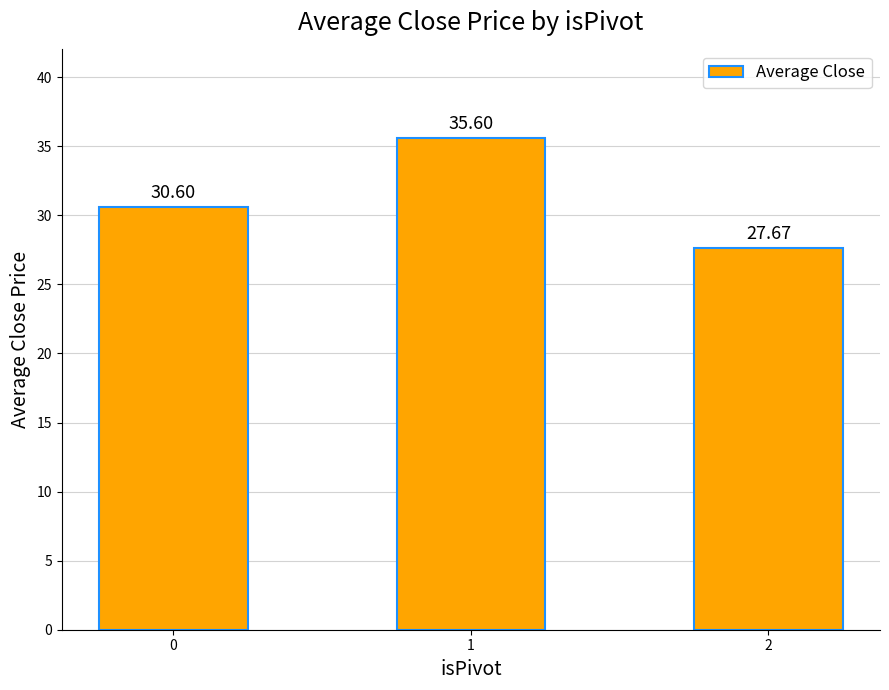

Which has a higher value, 2 or 1?

1